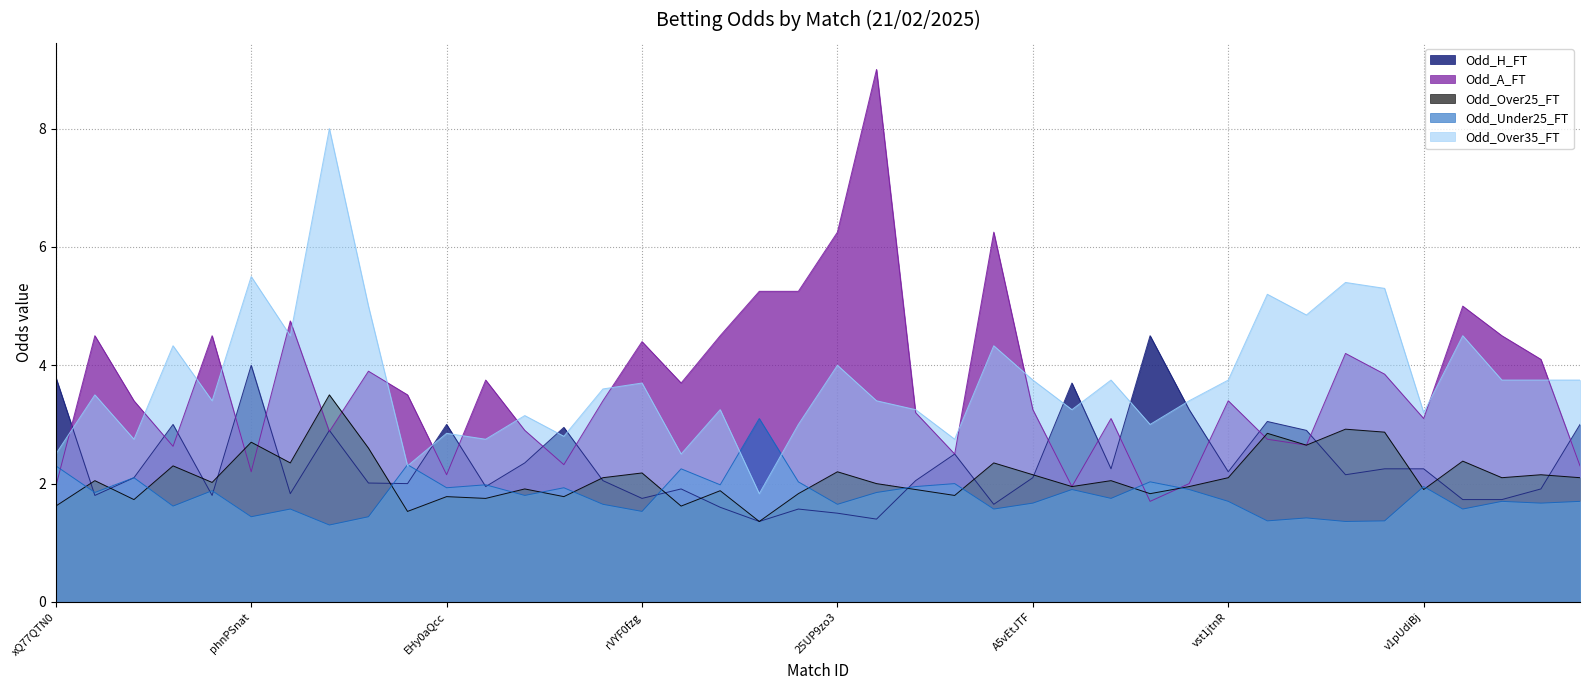

What is the value of the Odd_H_FT point at the 25th from the left?

1.6